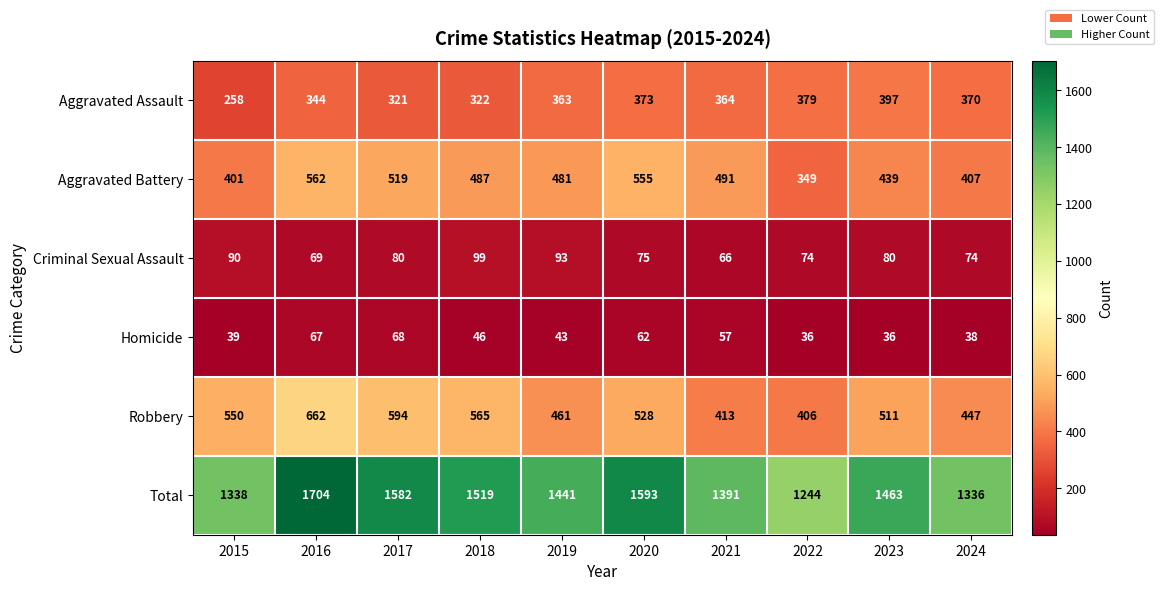

List the series in order of their peak value, lowest first.

Homicide, Criminal Sexual Assault, Aggravated Assault, Aggravated Battery, Robbery, Total